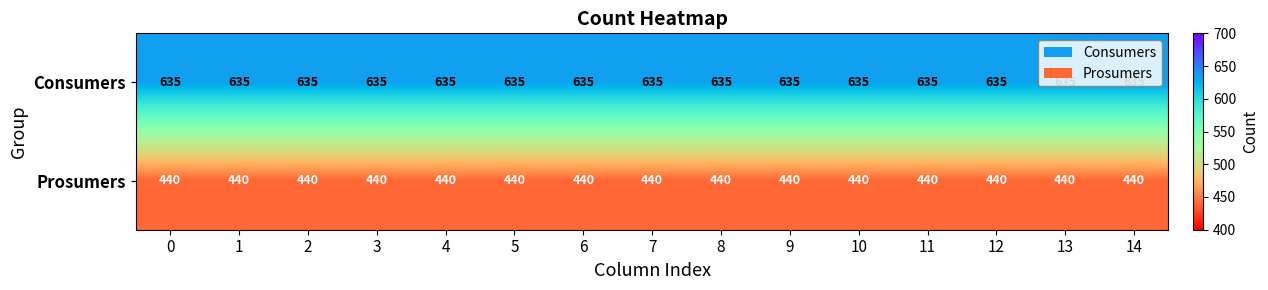

What is the spread (max minus min) of values at 14?

195